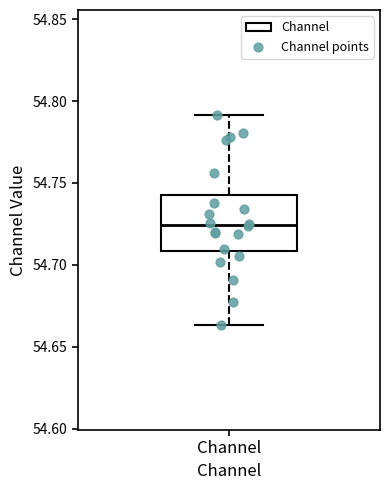

Where is the lower edge of the box for Channel on the y-axis? The values are not printed on the chart, so give them approximately, as read against the axis.

54.710